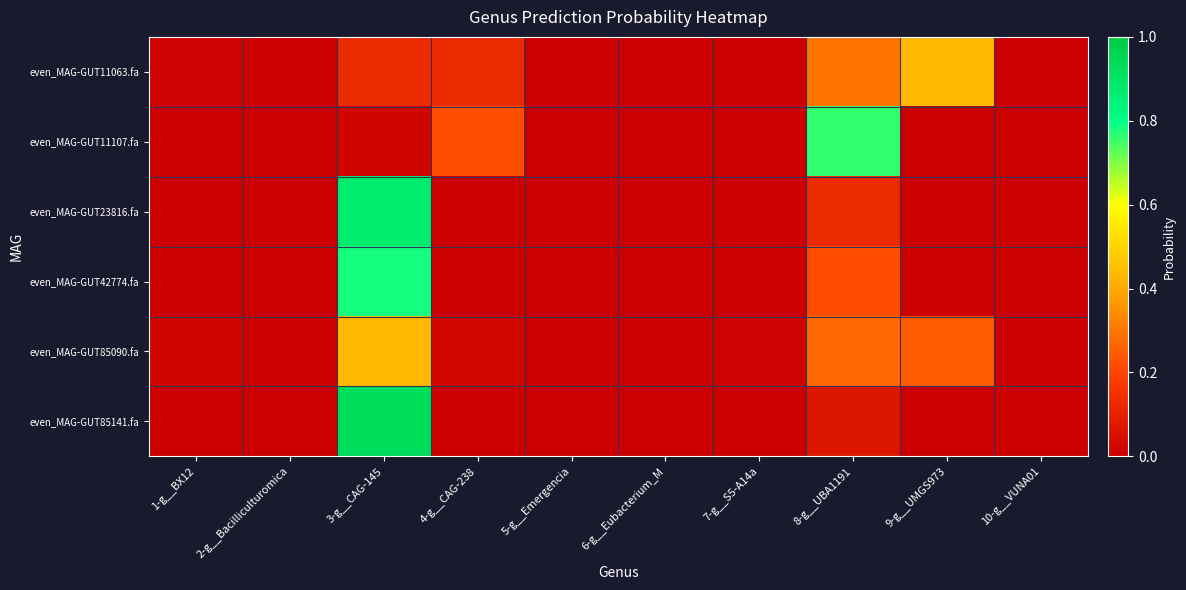

At 4-g__CAG-238, list the series in order from largest to smallest.

even_MAG-GUT11107.fa, even_MAG-GUT11063.fa, even_MAG-GUT85090.fa, even_MAG-GUT23816.fa, even_MAG-GUT85141.fa, even_MAG-GUT42774.fa